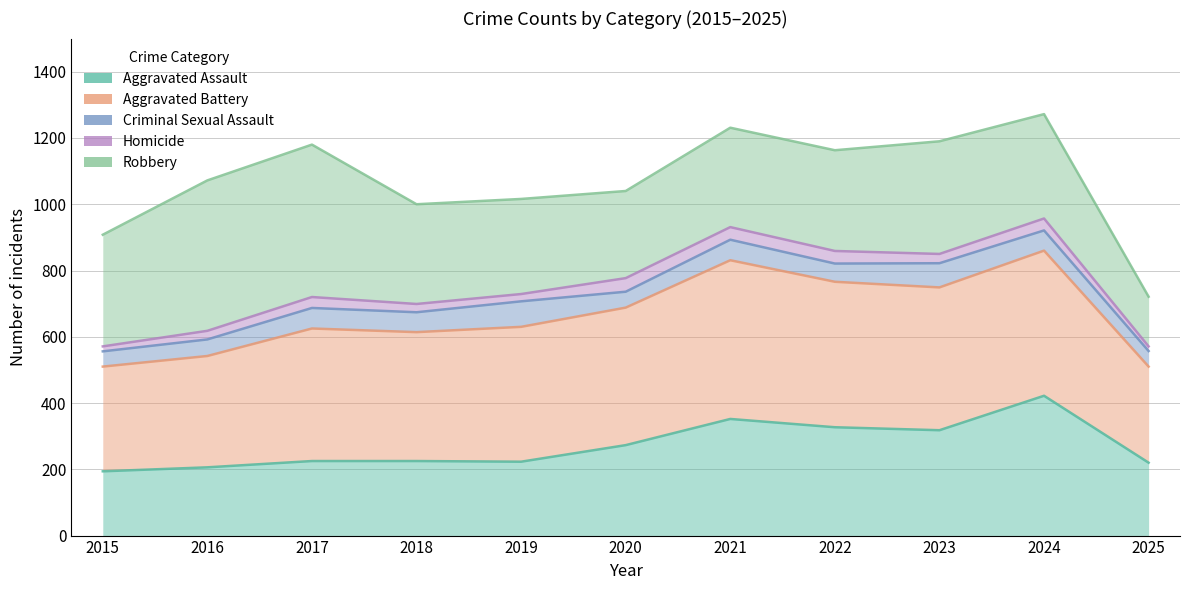

Is it true that Robbery equals 1177 at 2025?

False